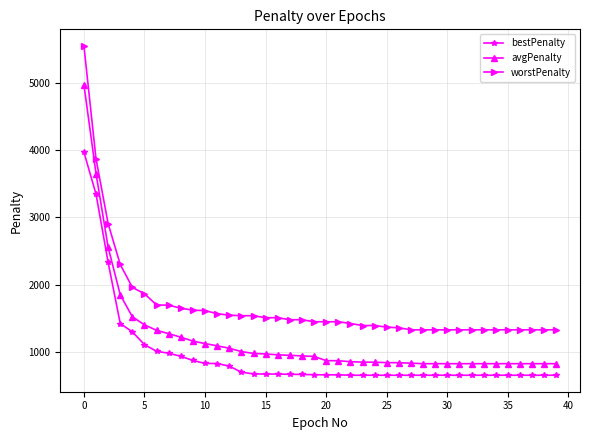

Which series has the largest range (max minus min)?

worstPenalty